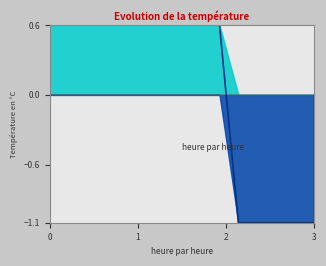

What is the value of the 5th point from the left?

0.6